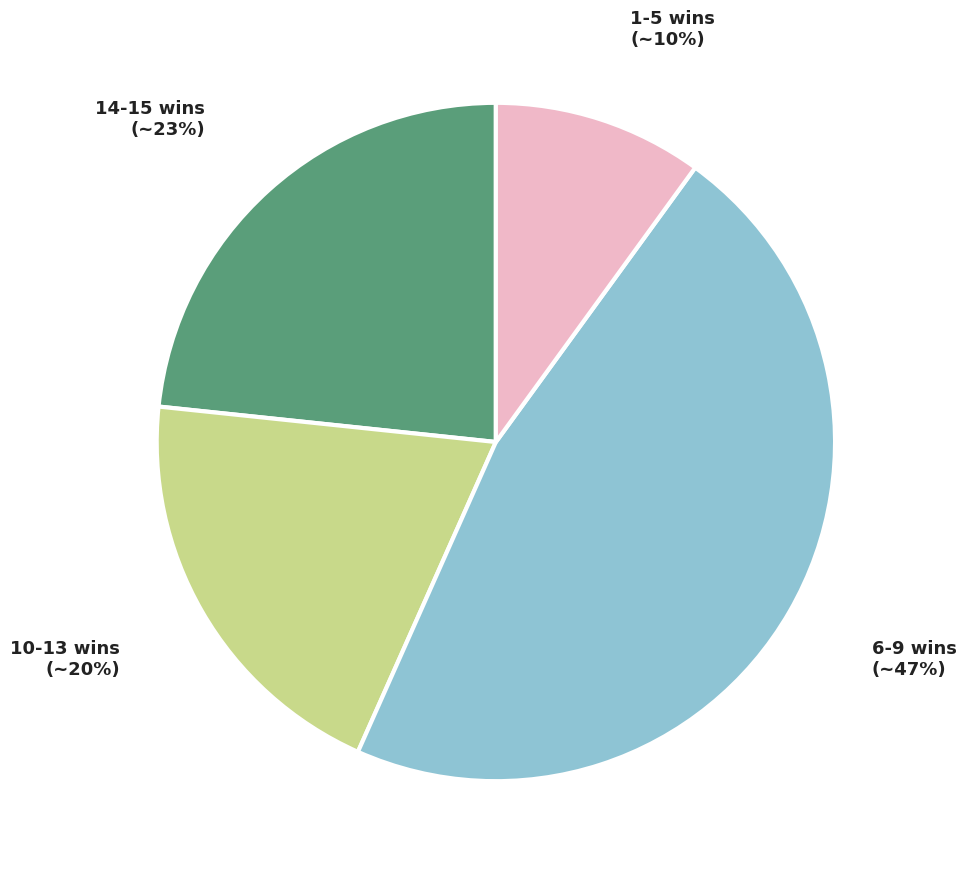

Approximately how many times larger is the value at 14-15 wins (~23%) compared to 6-9 wins (~47%)?

0.5